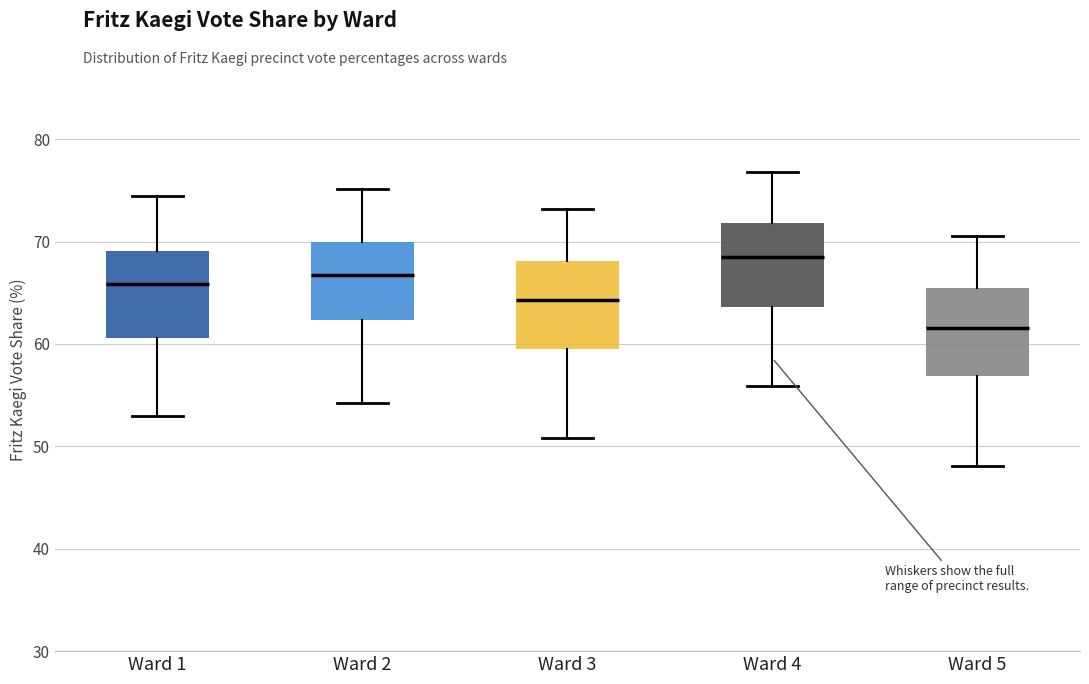

Reading left to right, transcribe this box plot: for each box, give where its median line is, the range the box spans, and where its two whiskers end, as read against the y-axis. The values are not printed on the chart, so give them approximately, as read against the axis.

Ward 1: median 66, box 61 to 69, whiskers 53 to 74
Ward 2: median 67, box 62 to 70, whiskers 54 to 75
Ward 3: median 64, box 60 to 68, whiskers 51 to 73
Ward 4: median 69, box 64 to 72, whiskers 56 to 77
Ward 5: median 62, box 57 to 65, whiskers 48 to 71